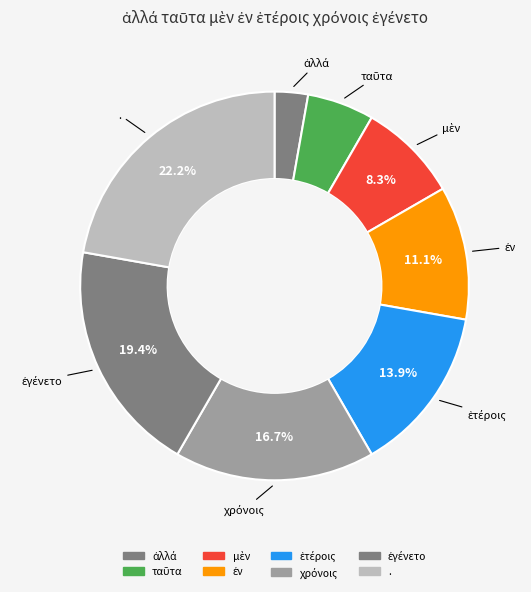

To the nearest percent, what portion does χρόνοις represent?

17%